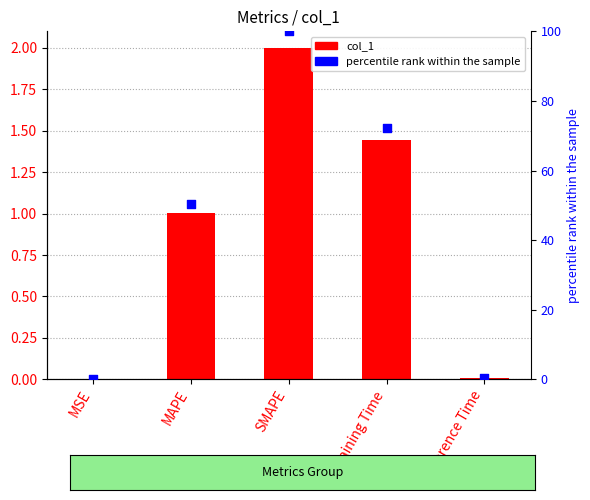

At which category is the sum across all series the highest?

SMAPE